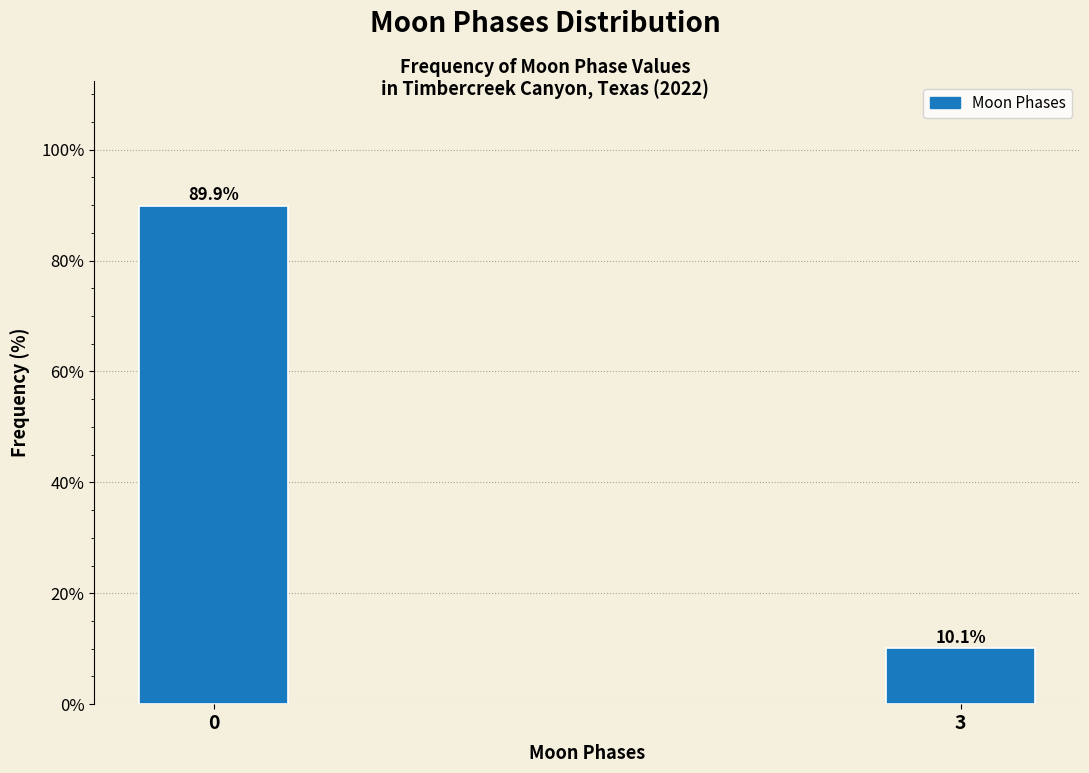

Reading left to right, extract all data points from this chart.

89.9	10.1